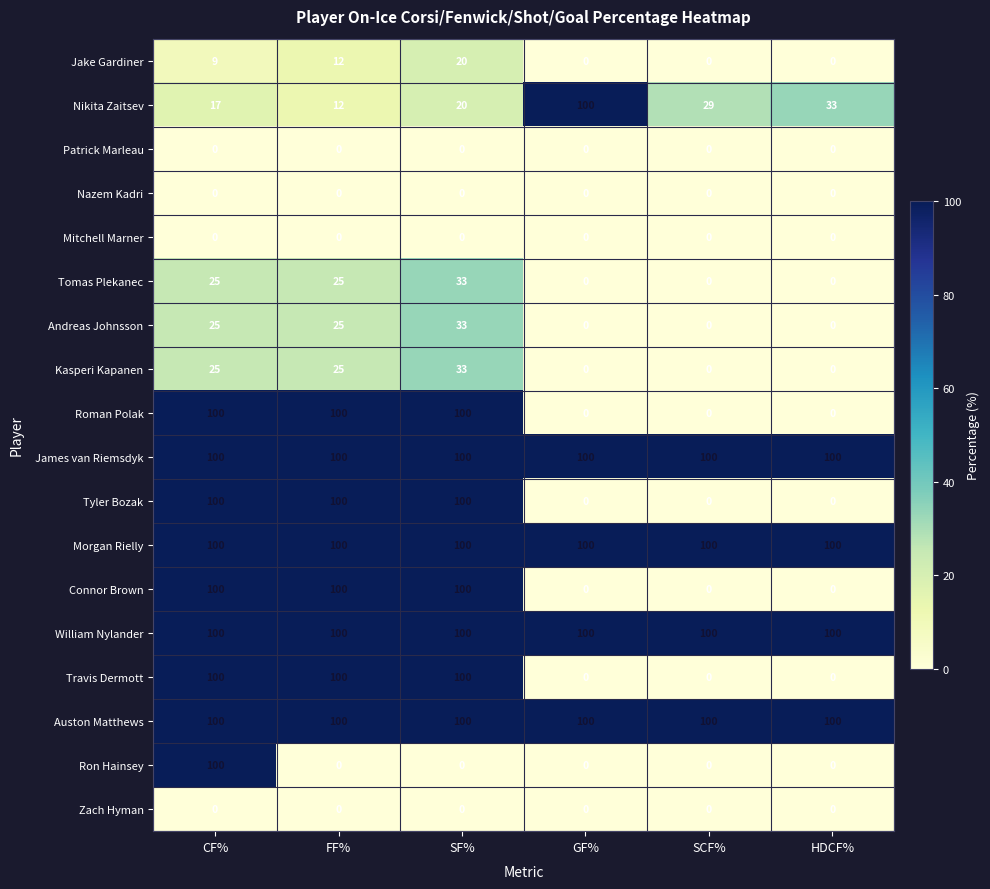

What is the difference between the highest and lowest values at SCF%?

100